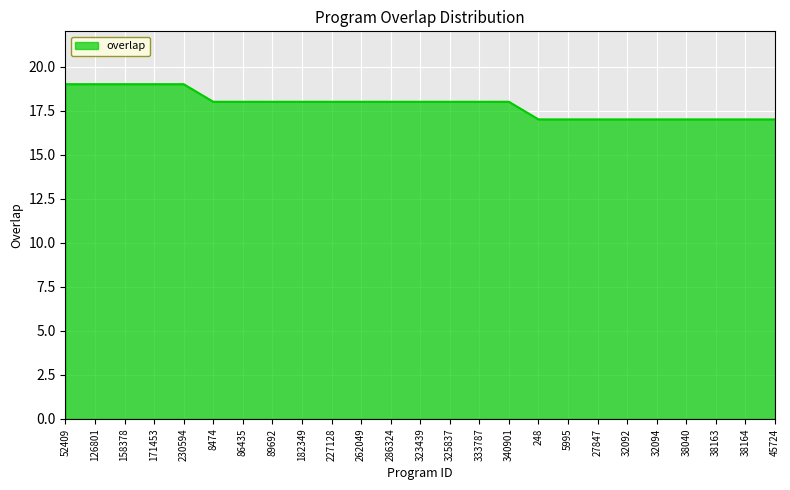

Reading left to right, what are all the values shown in this chart?

52409=19	126801=19	158378=19	171453=19	230594=19	8474=18	86435=18	89692=18	182349=18	227128=18	262049=18	286324=18	323439=18	325837=18	333787=18	340901=18	248=17	5995=17	27847=17	32092=17	32094=17	38040=17	38163=17	38164=17	45724=17